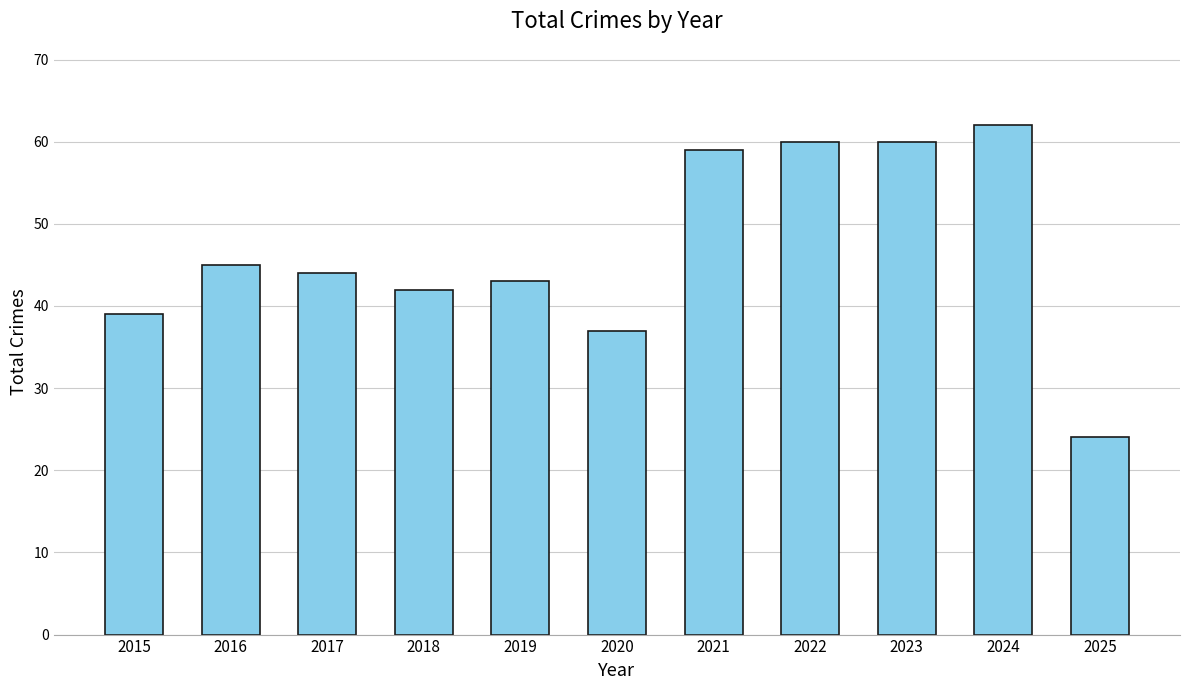

Which category has the highest value across all series?

2024